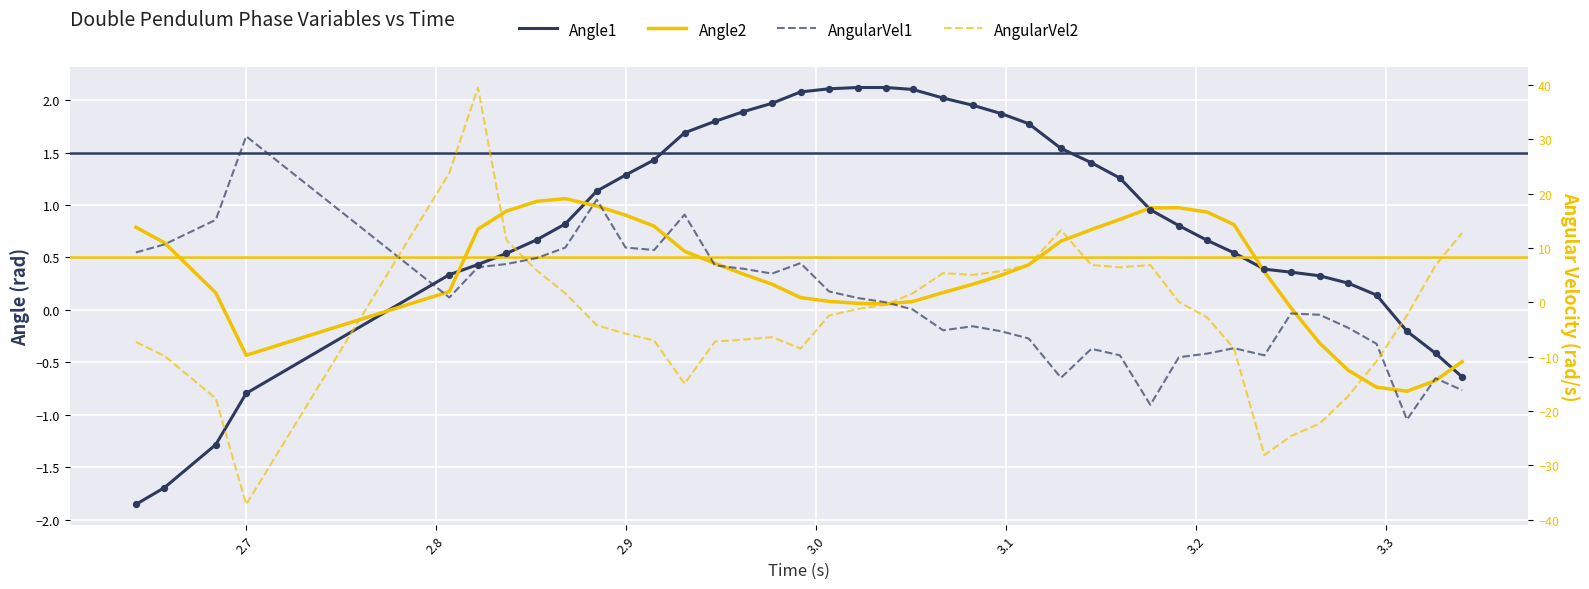

Which series has the widest spread of Y values?

AngularVel2